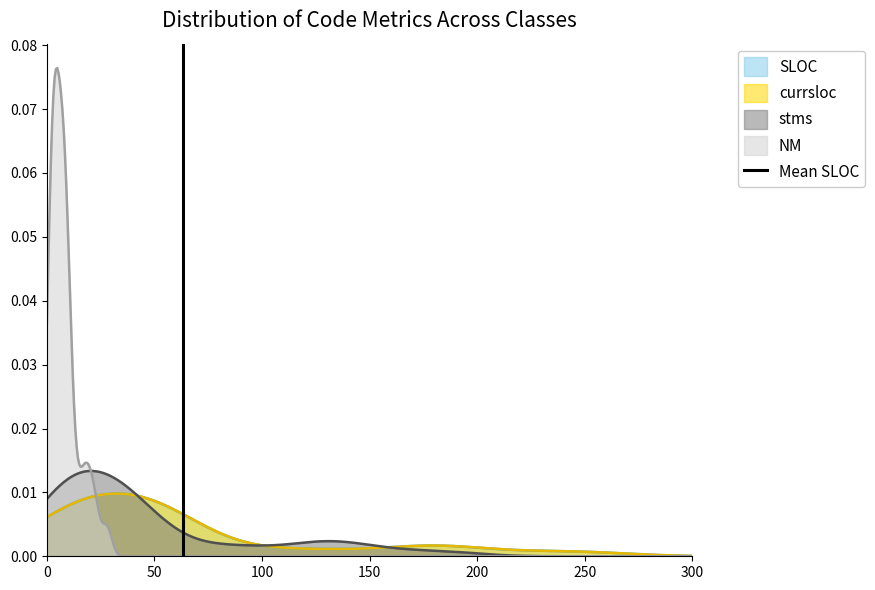

What is the sum of all values?

1